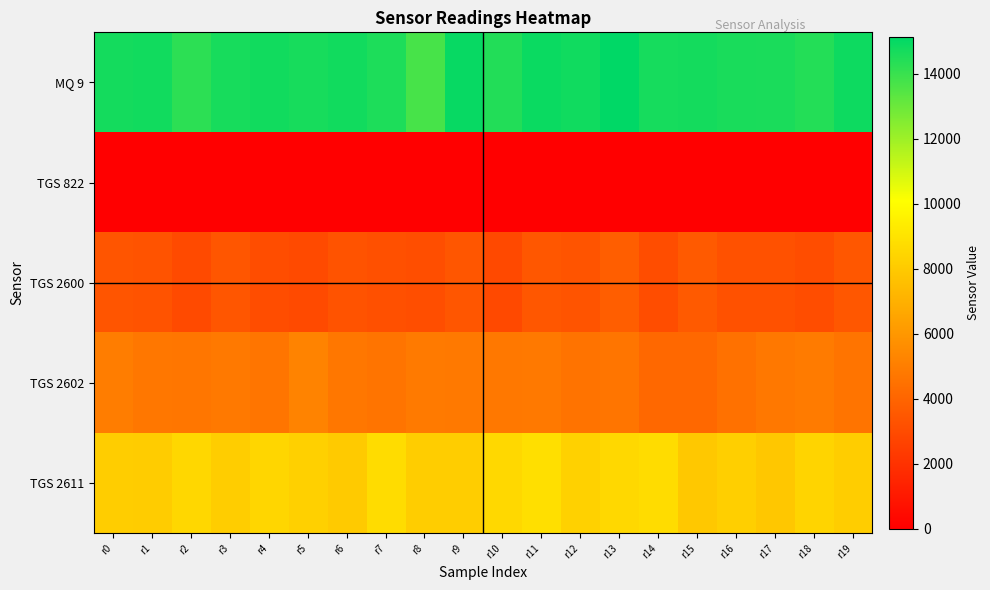

What is the total value across all series at r9?

31327